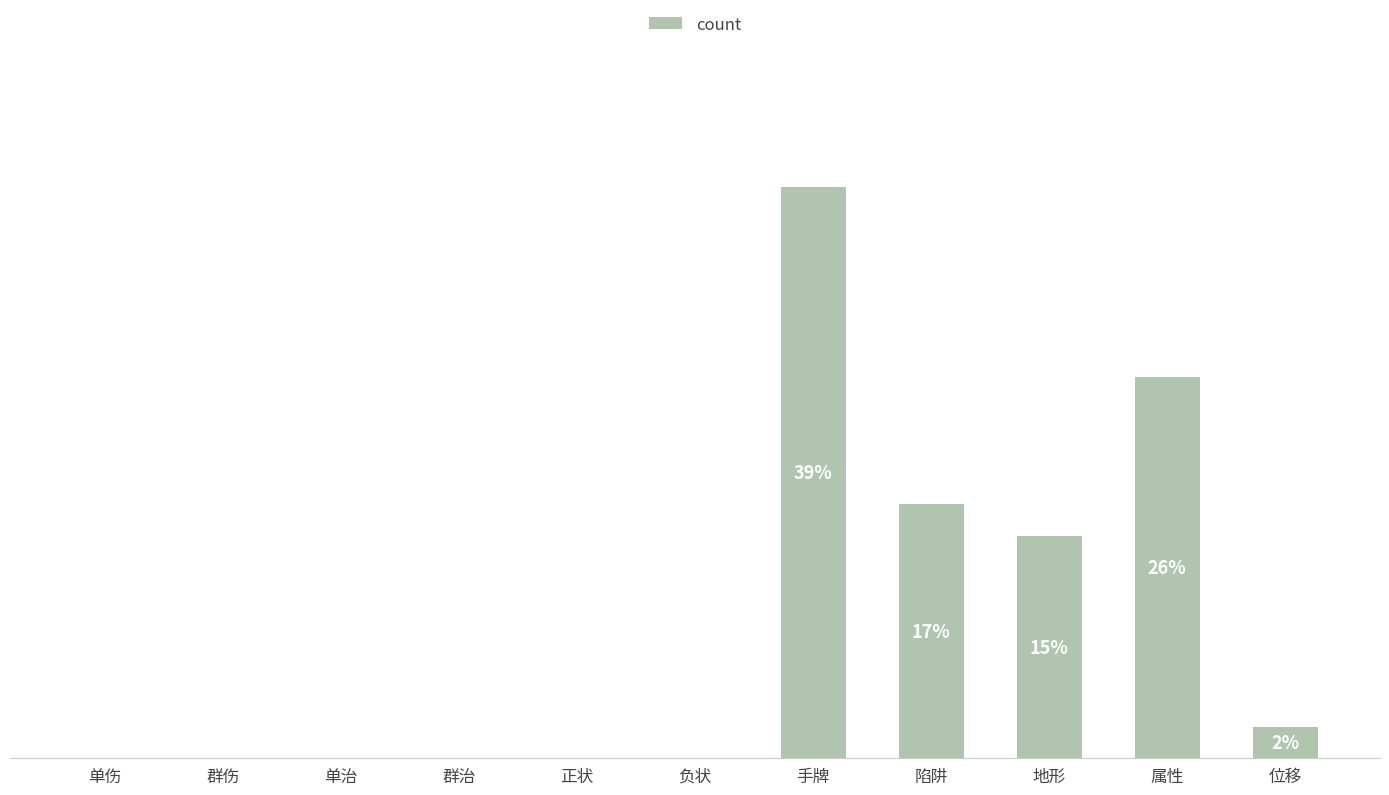

Is it true that the value at 单伤 is 0?

True